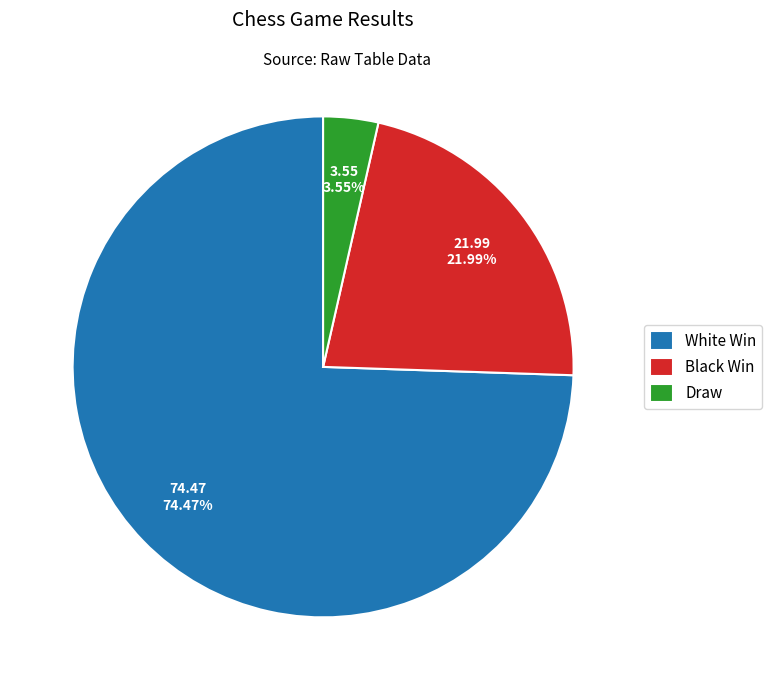

To the nearest percent, what is the average slice percentage?

33%